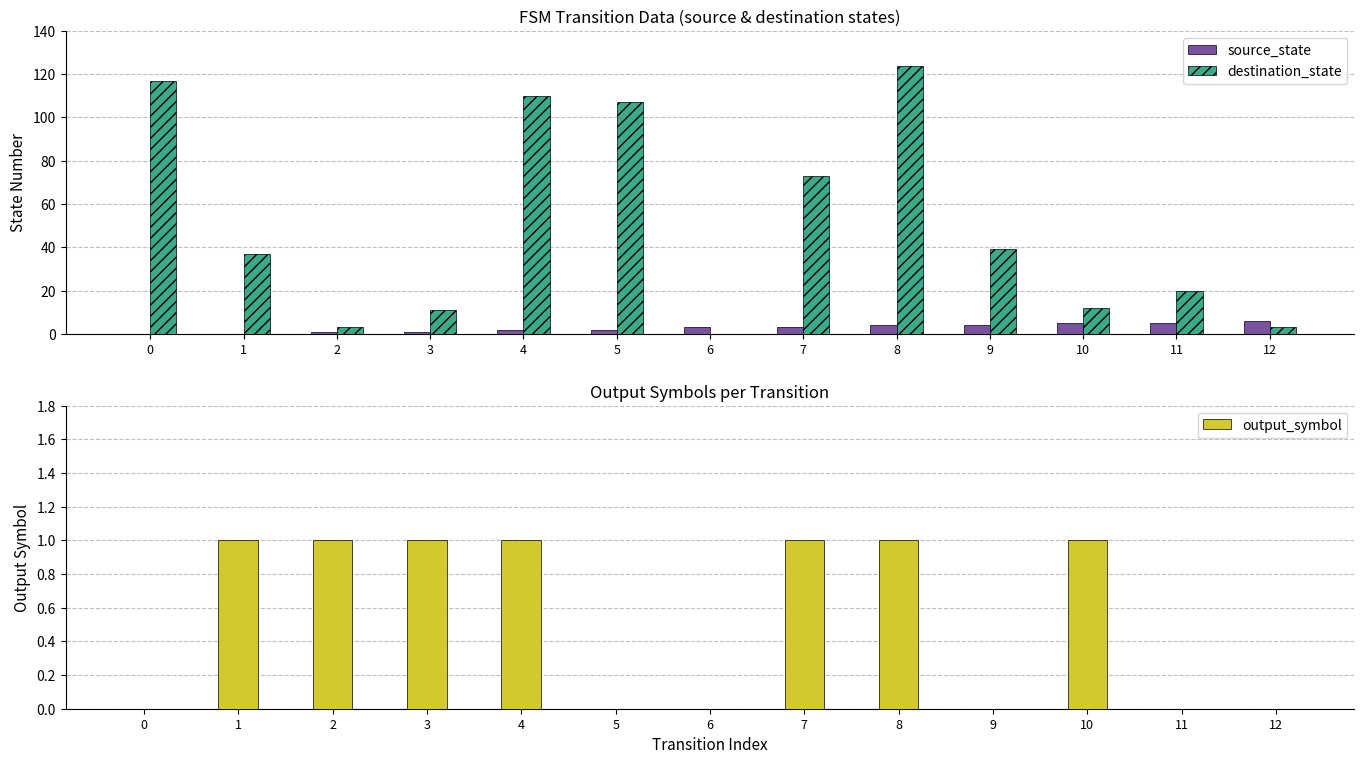

What is the sum of all output_symbol values?

7